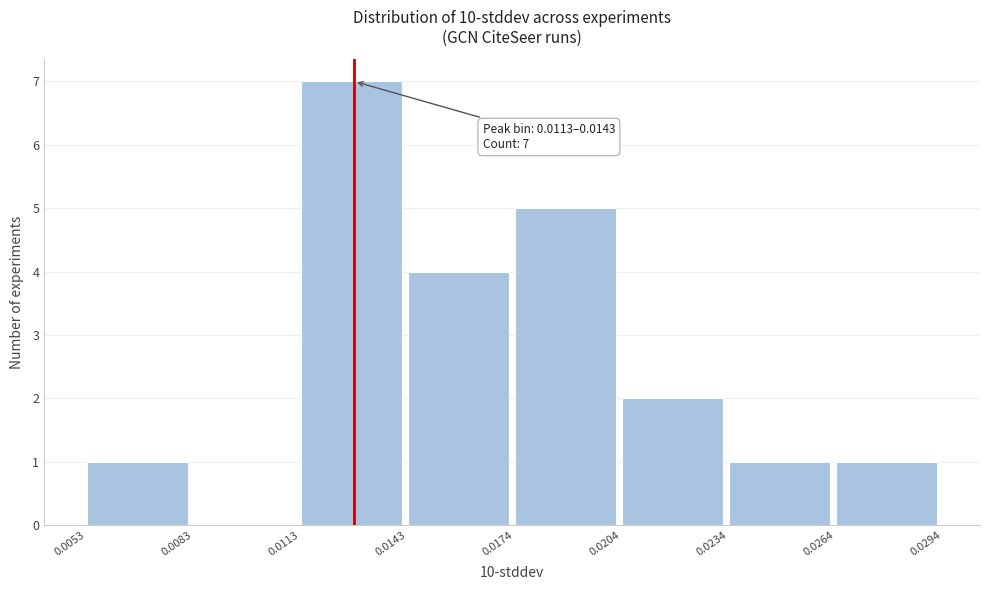

Over which range of the x-axis is the bar tallest?

0.0113 to 0.0143